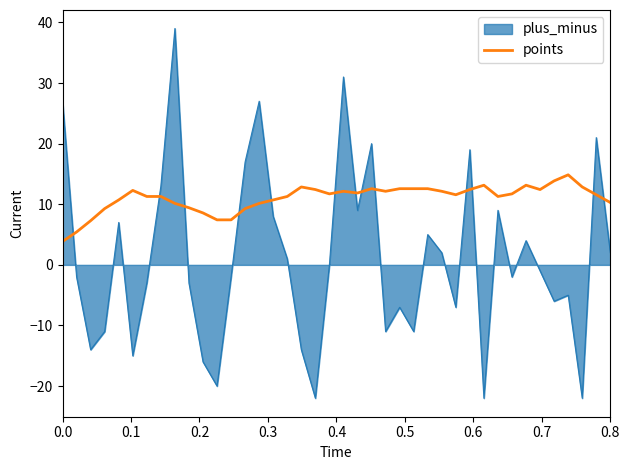

How many series are shown in this chart?

2